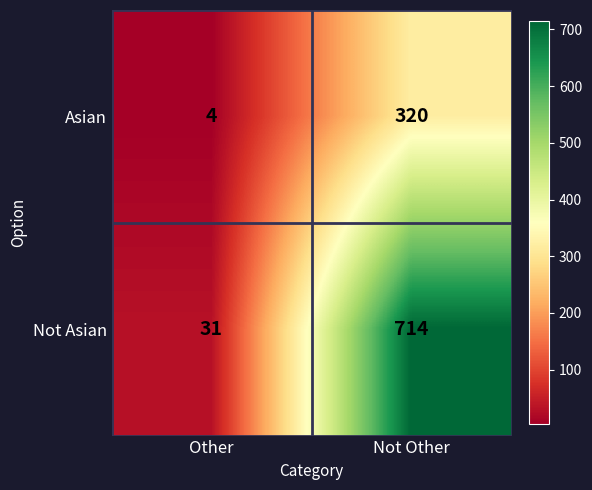

List the series in order of their overall mean, lowest first.

Asian, Not Asian